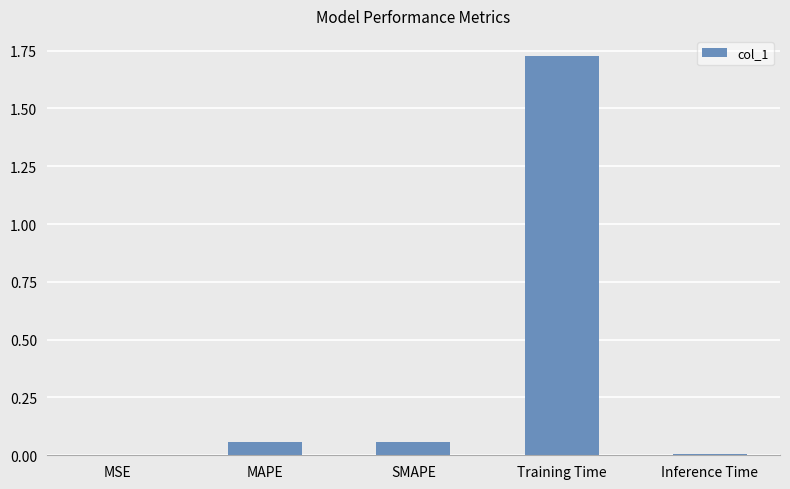

What is the sum of all values?

1.9